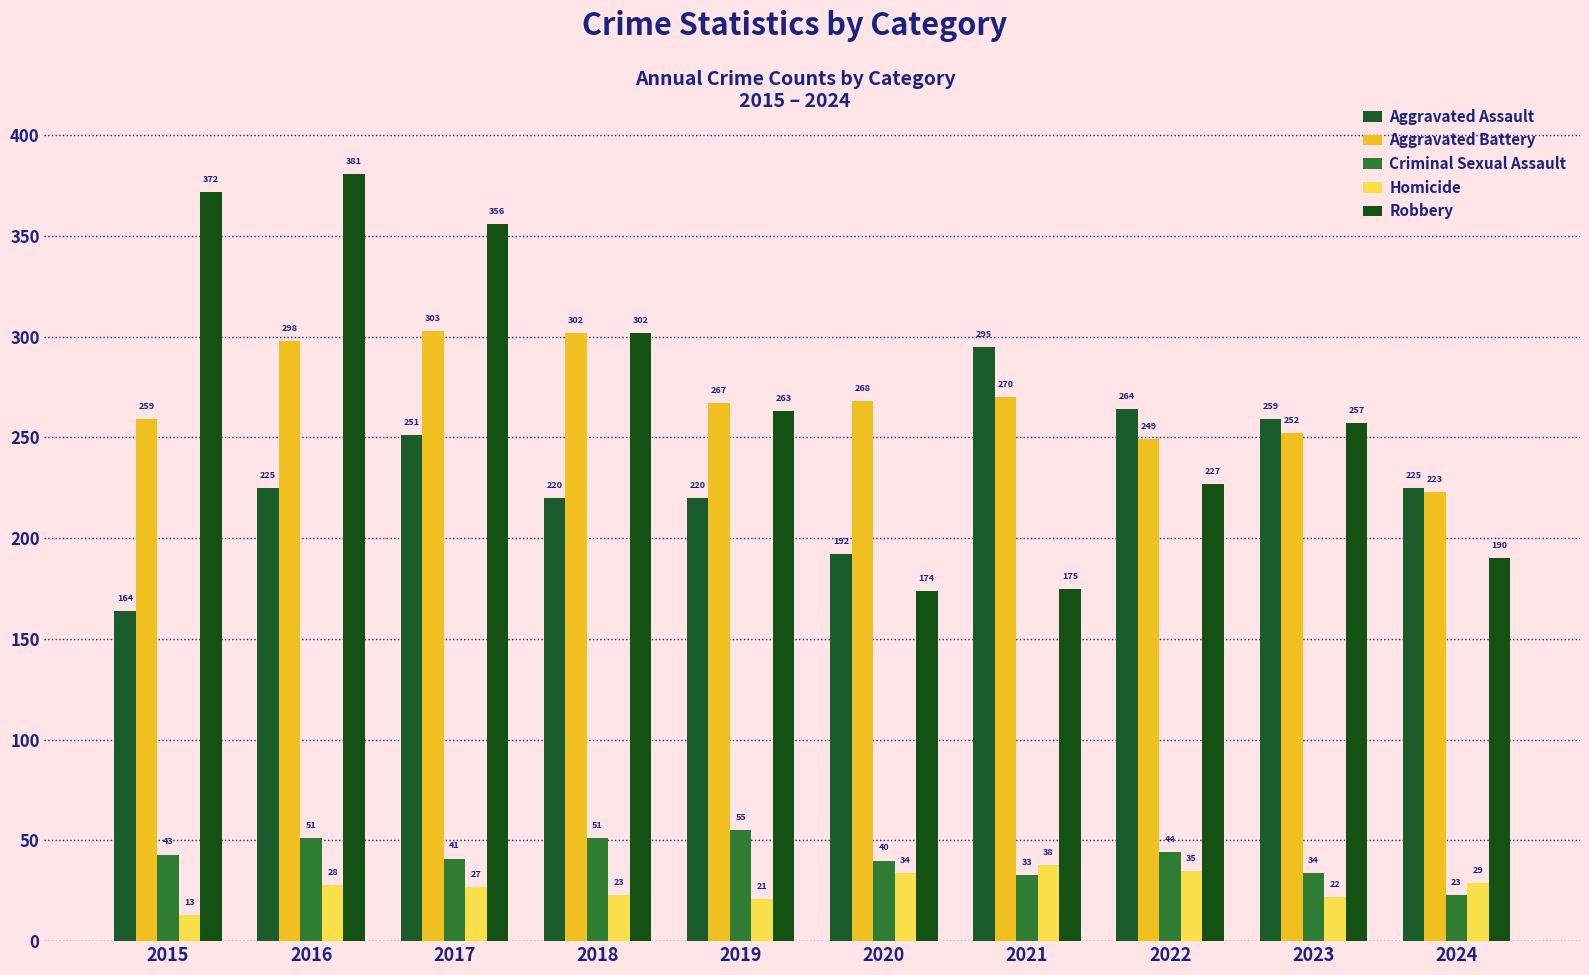

The Criminal Sexual Assault series shows 41 at 2017. True or false?

True